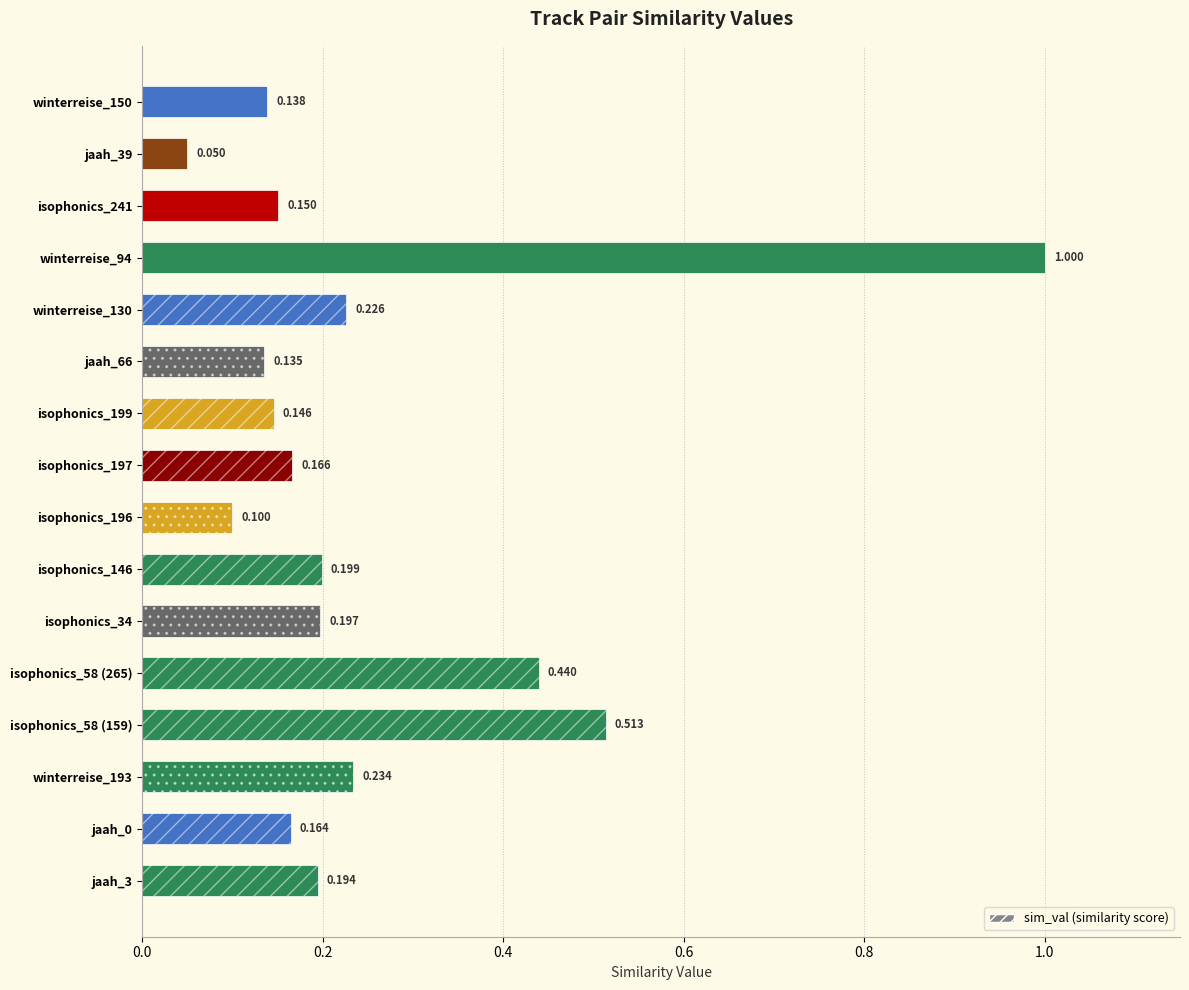

What is the difference between the second highest and minimum values?

0.5